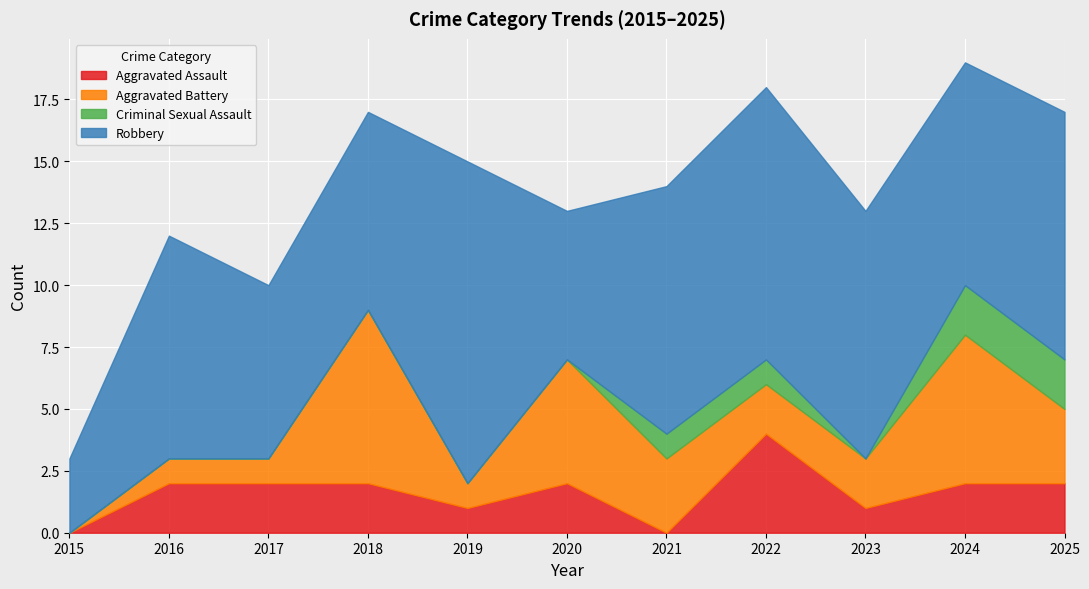

How many data points in Criminal Sexual Assault are above 0?

4